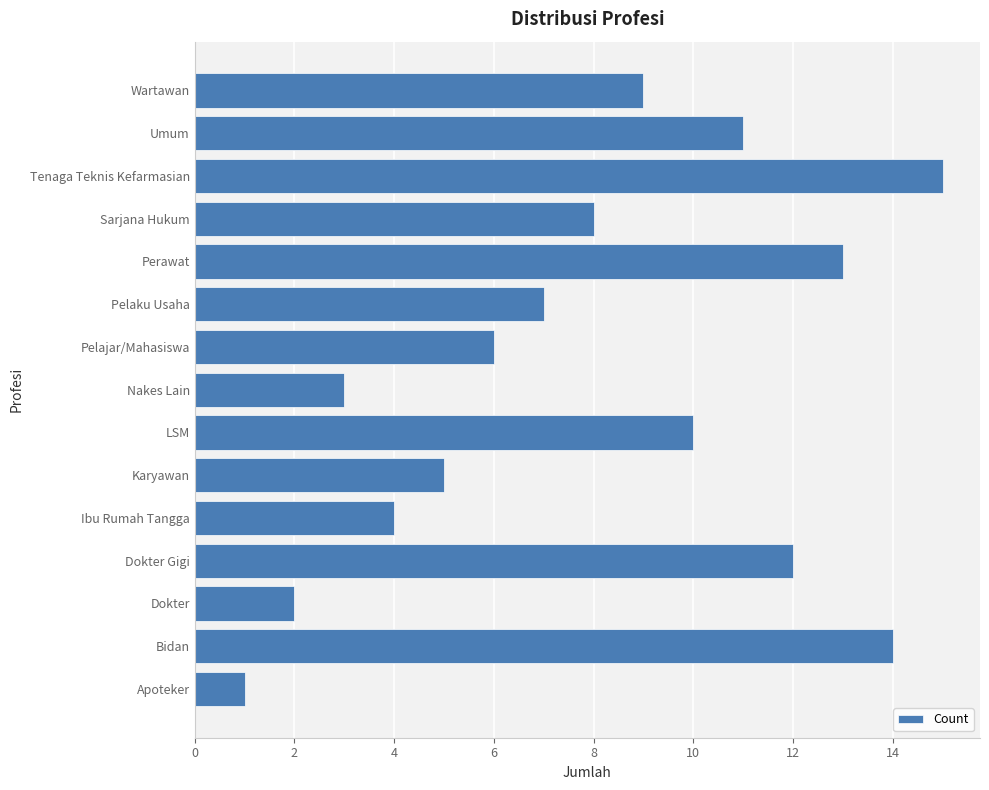

Which label corresponds to the smallest value in the chart?

Apoteker